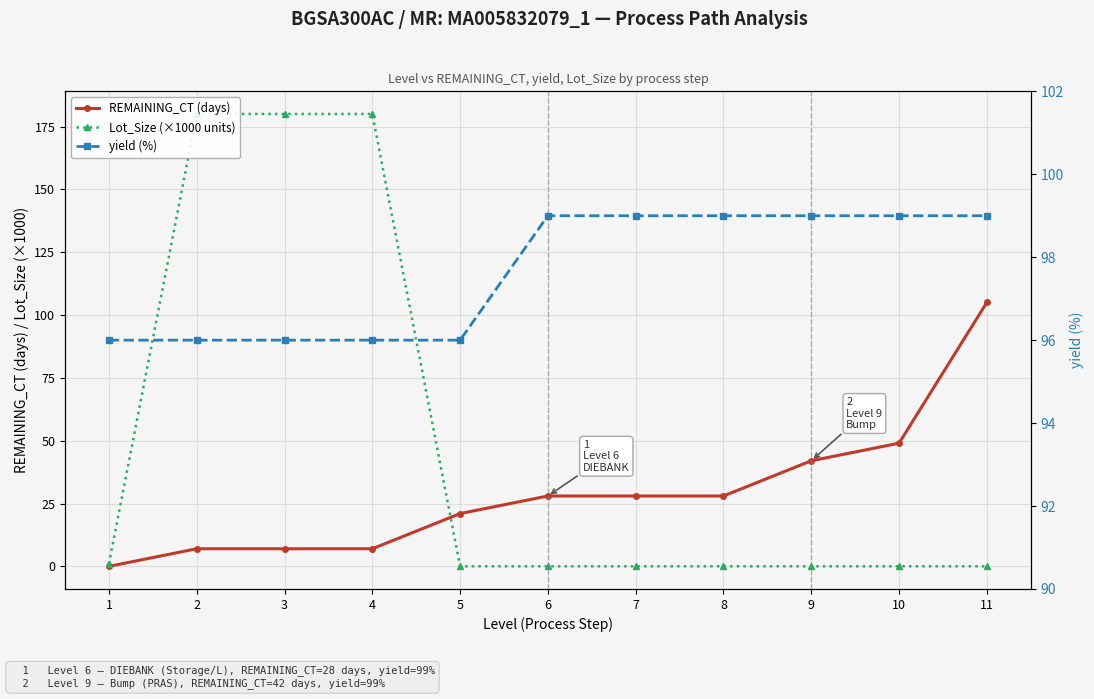

Between 9 and 3, which is larger?

9